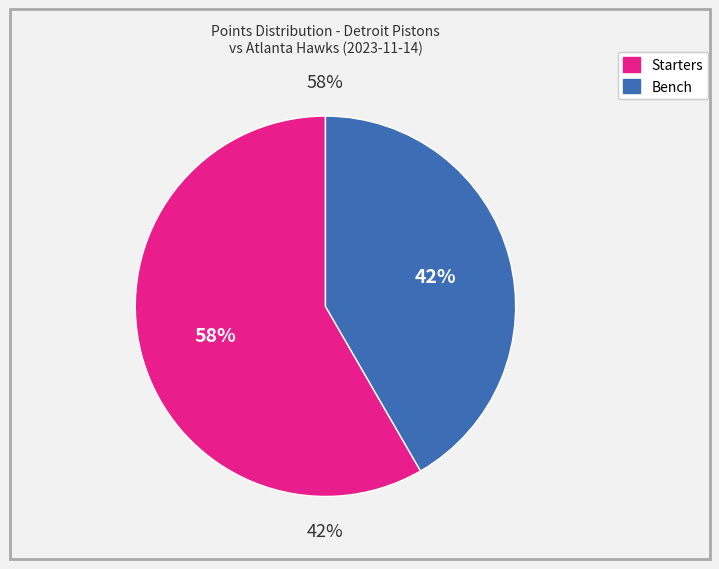

True or false: Killian Hayes accounts for 18% of the total.

False